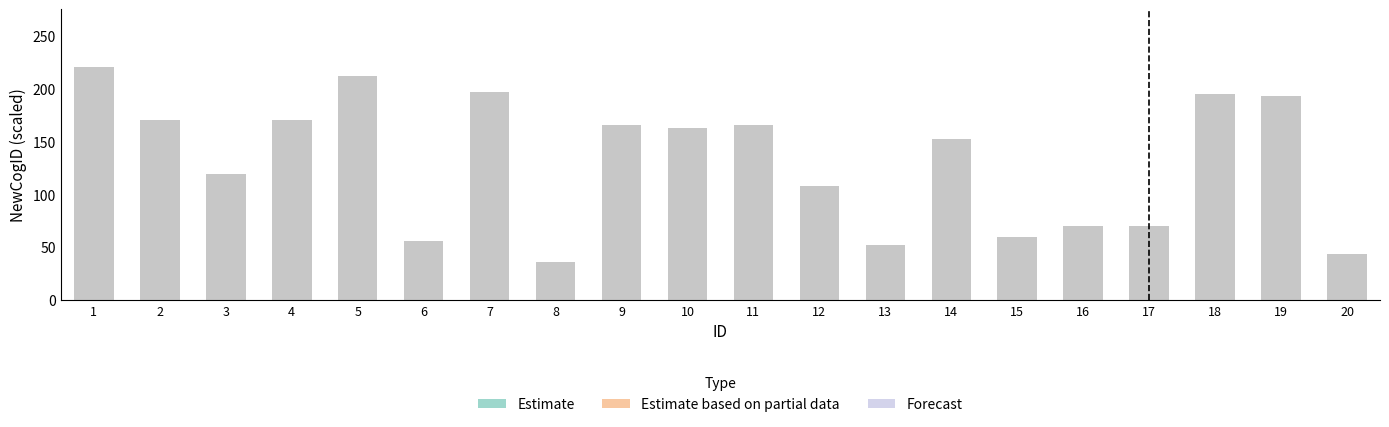

What is the difference between the values at 2 and 7?

27.4